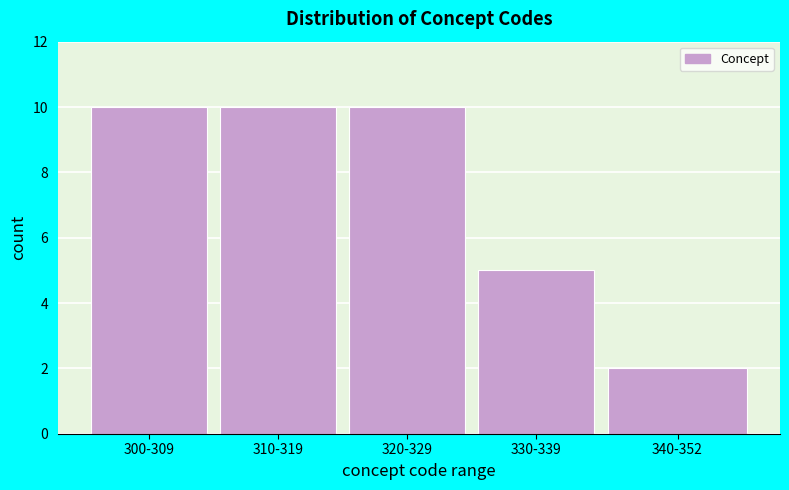

Reading right to left, what are all the values shown in this chart?

340-352=2	330-339=5	320-329=10	310-319=10	300-309=10